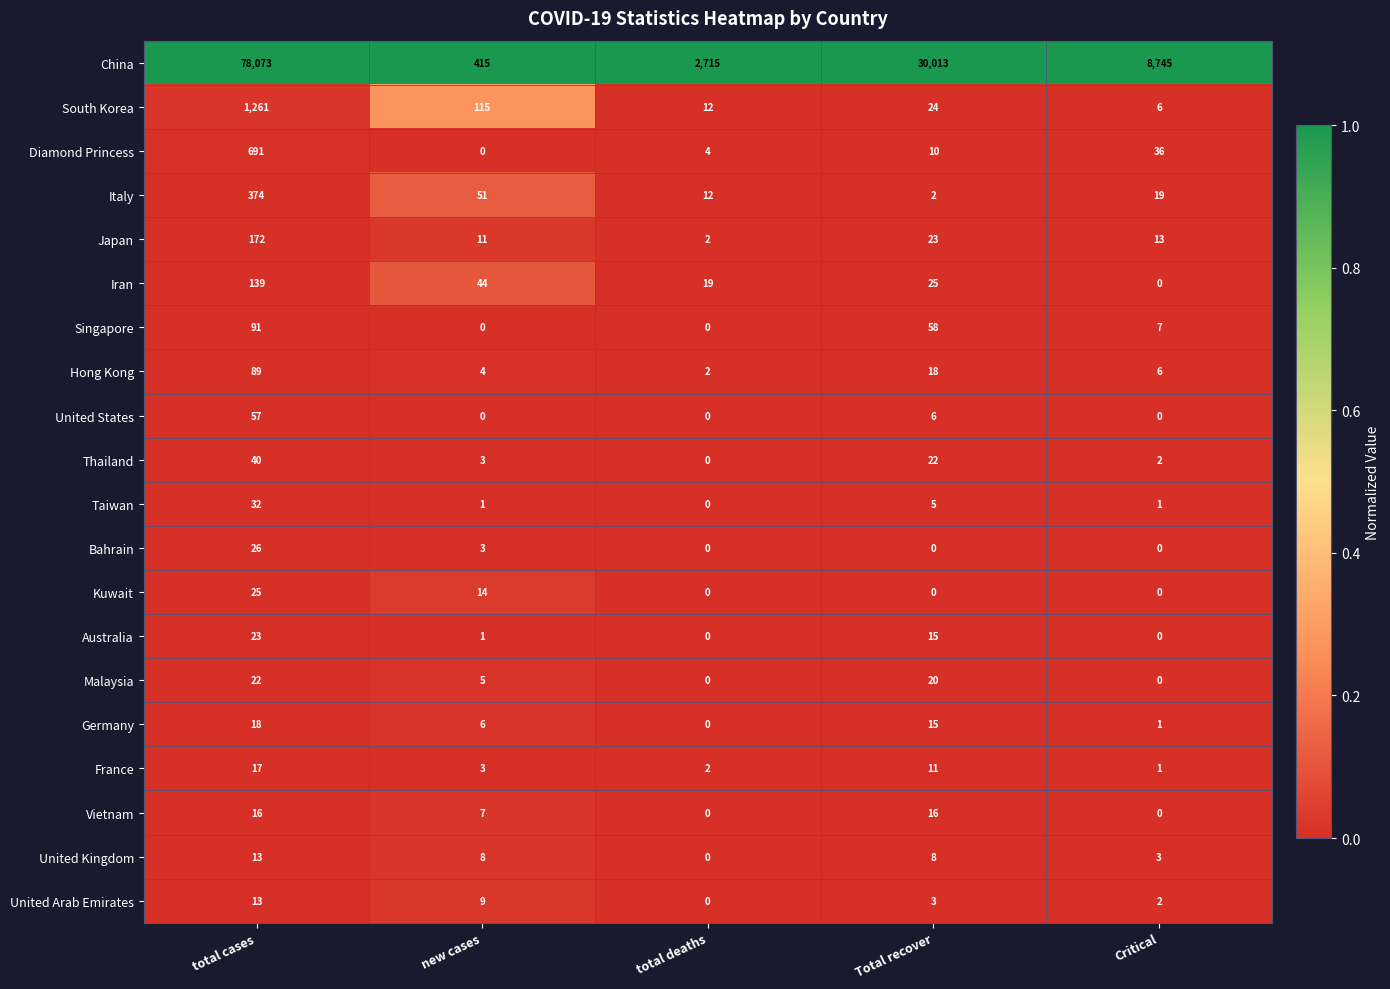

Count the number of categories in the chart.

5